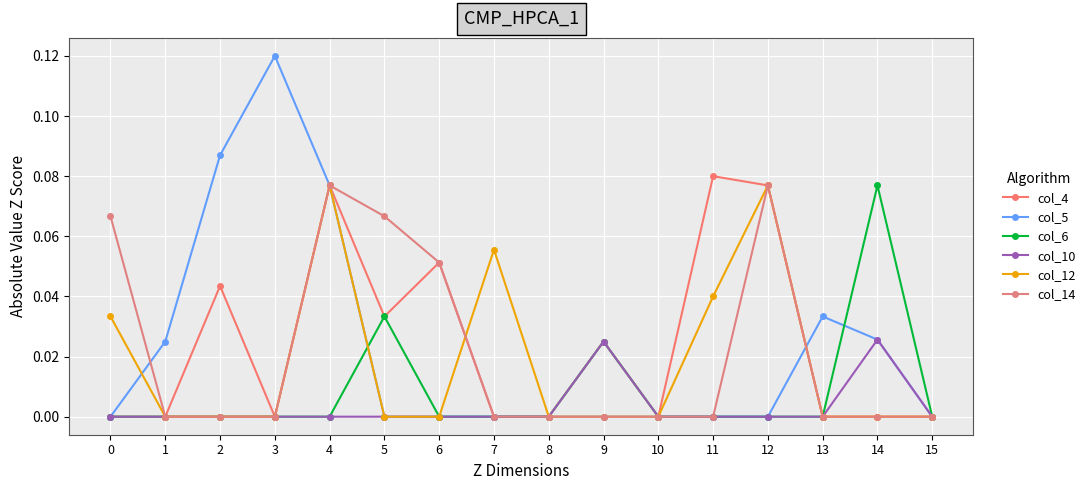

What is the value of the col_14 point at the 5th from the left?

0.1